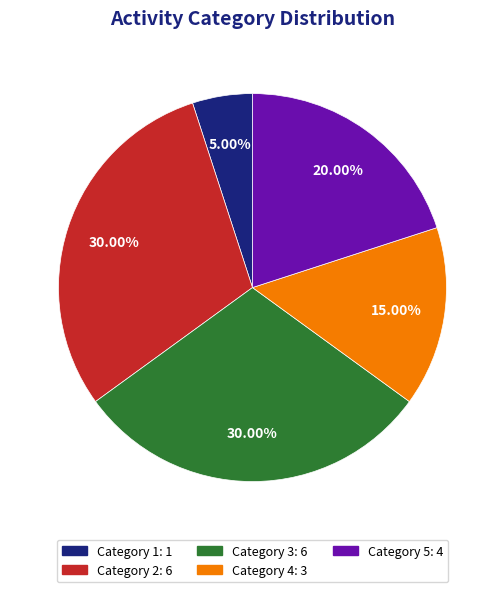

Does any single category account for the majority?

No